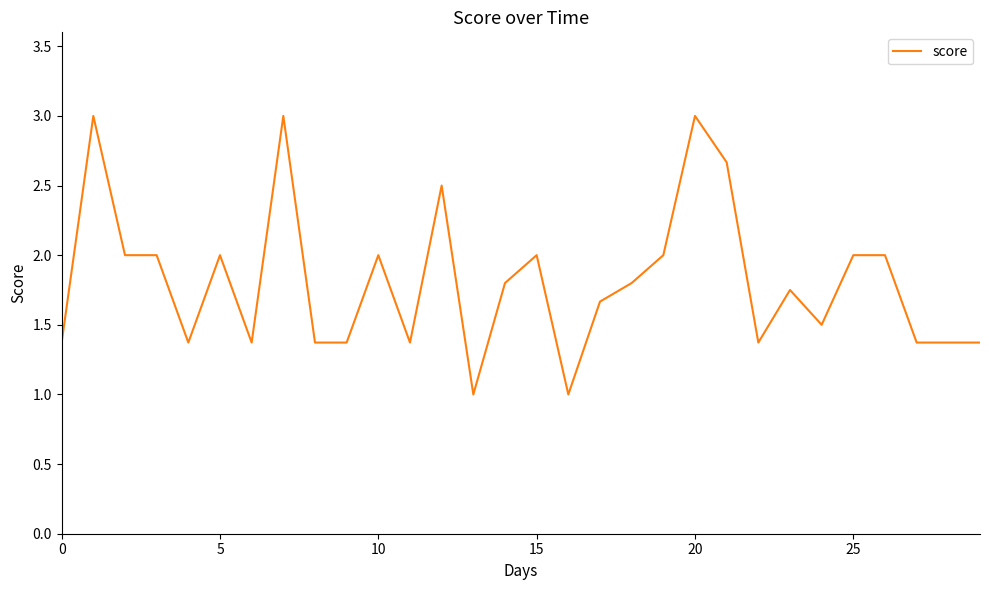

What is the greatest value displayed?

3.0